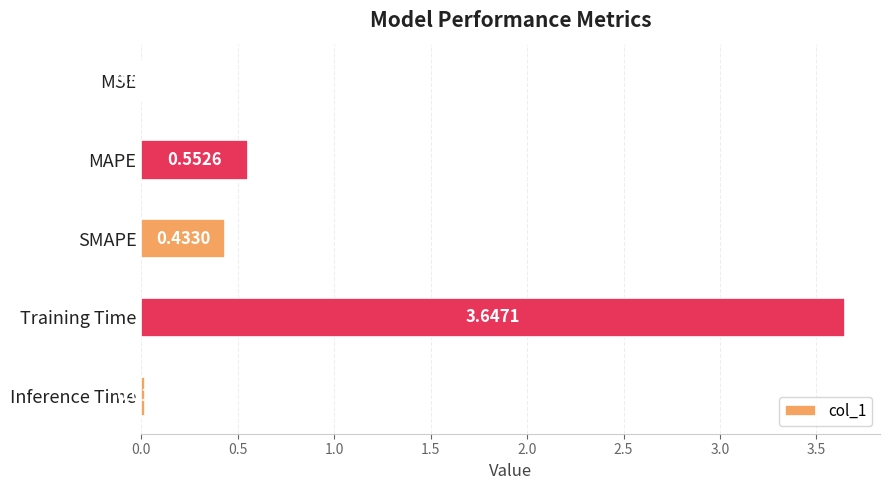

Are the bars grouped side by side (vs. stacked)?

No